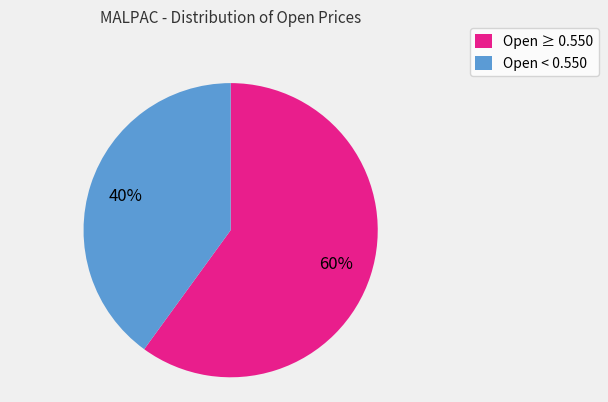

Combined, do Open ≥ 0.550 and Open < 0.550 account for over 50%?

Yes